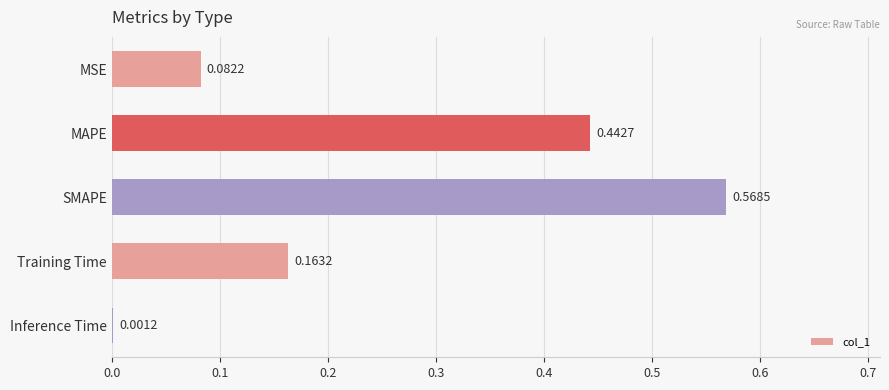

Where is the data nearest to the value 0?

Inference Time